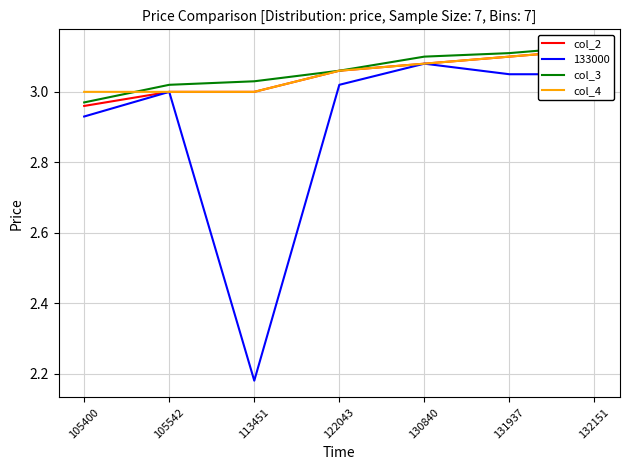

What is the value of the col_2 point at the 5th from the left?

3.1